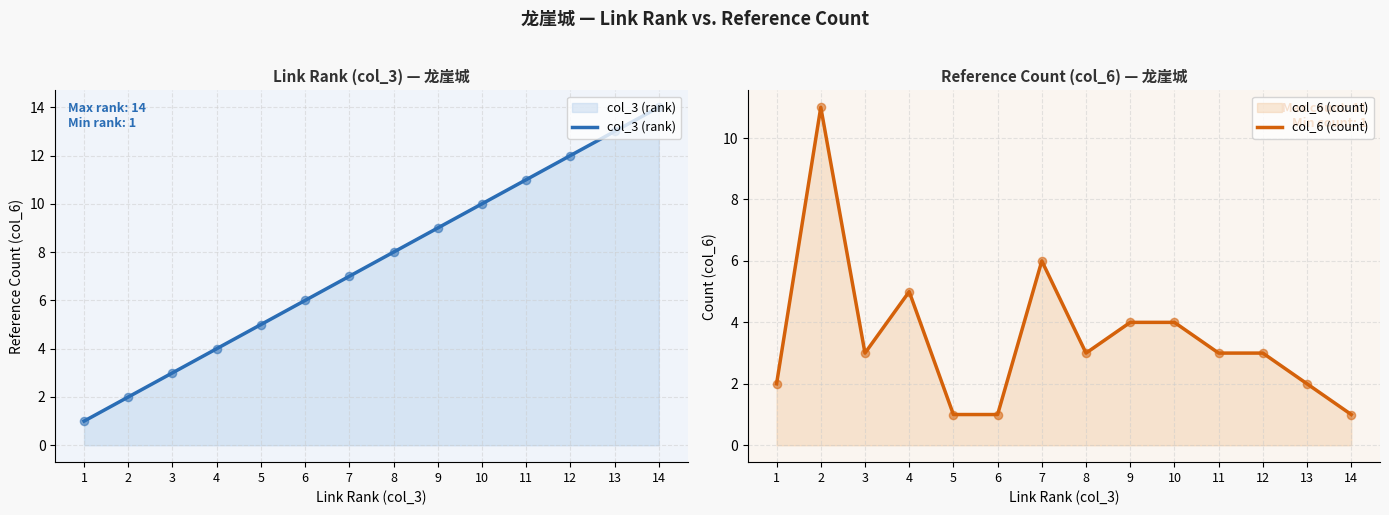

Which series reaches the maximum Y coordinate?

col_3 (rank)